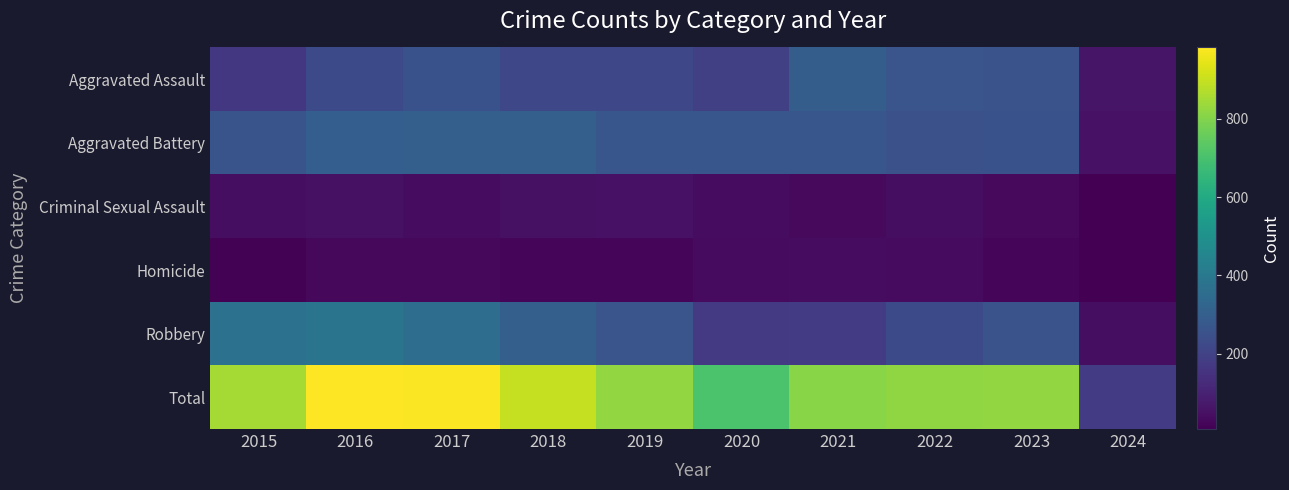

What is the greatest value displayed?

983